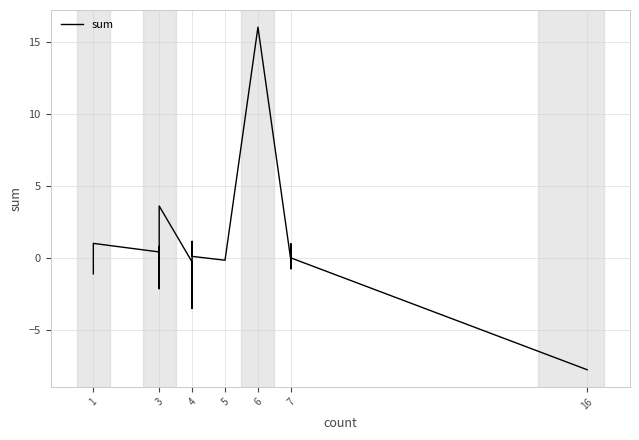

How many distinct data groups are displayed?

1